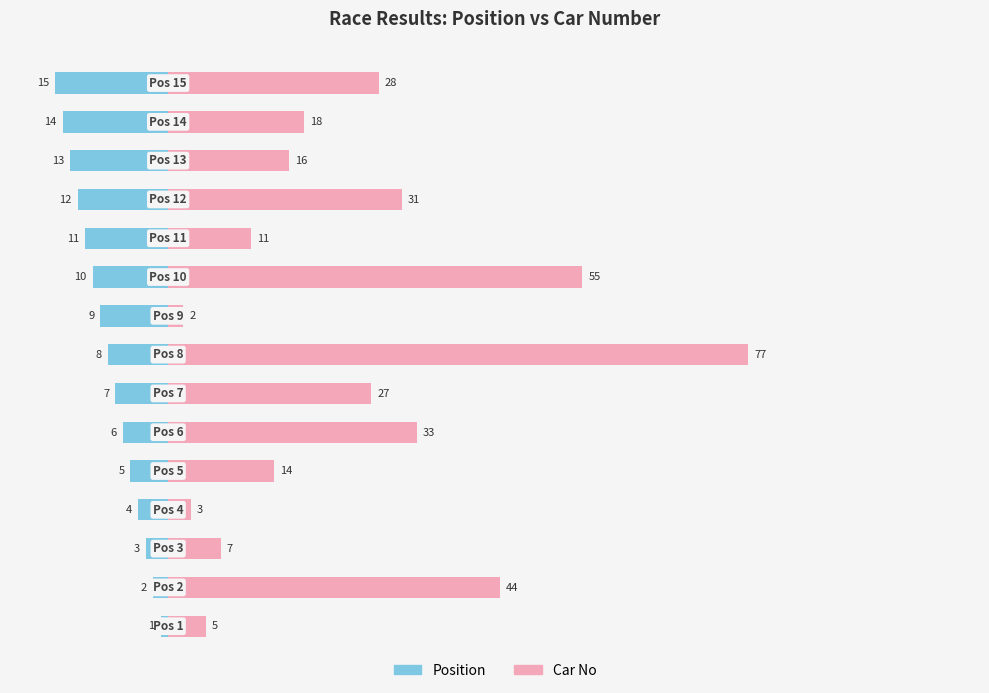

List the series in order of their peak value, lowest first.

Position, Car No